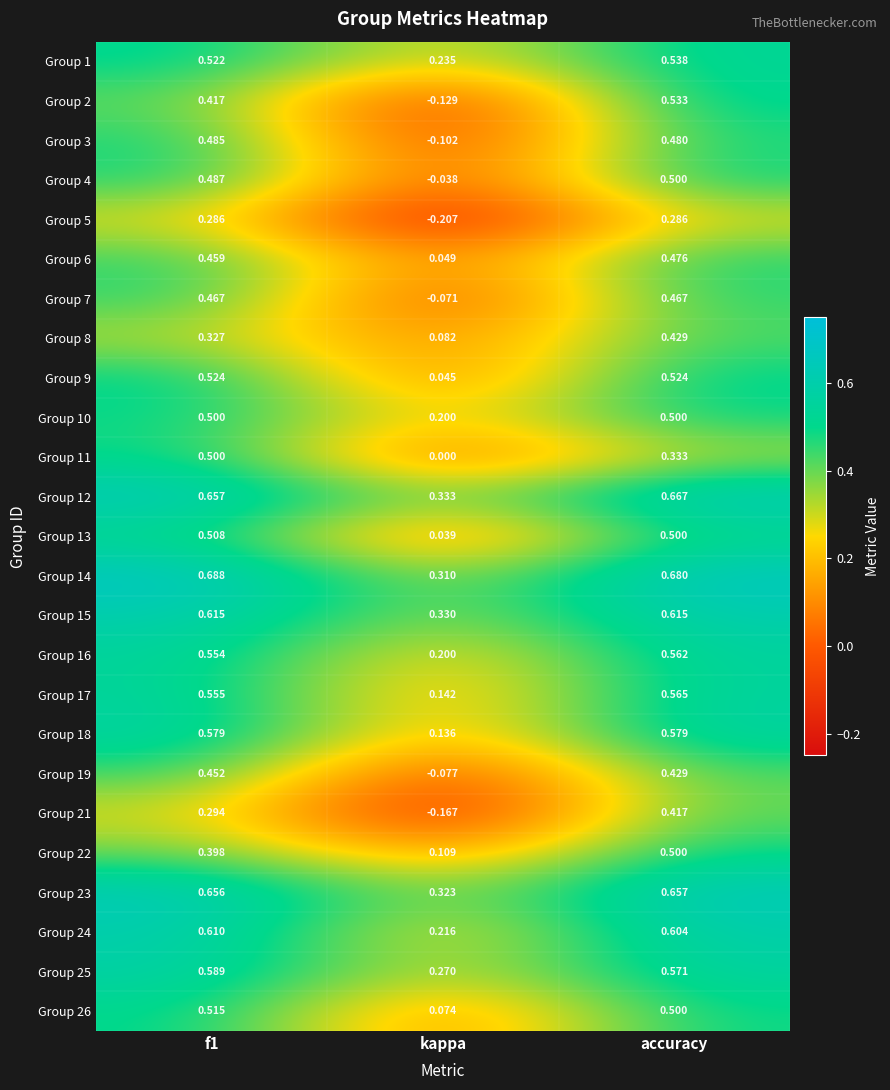

How many series are shown in this chart?

25